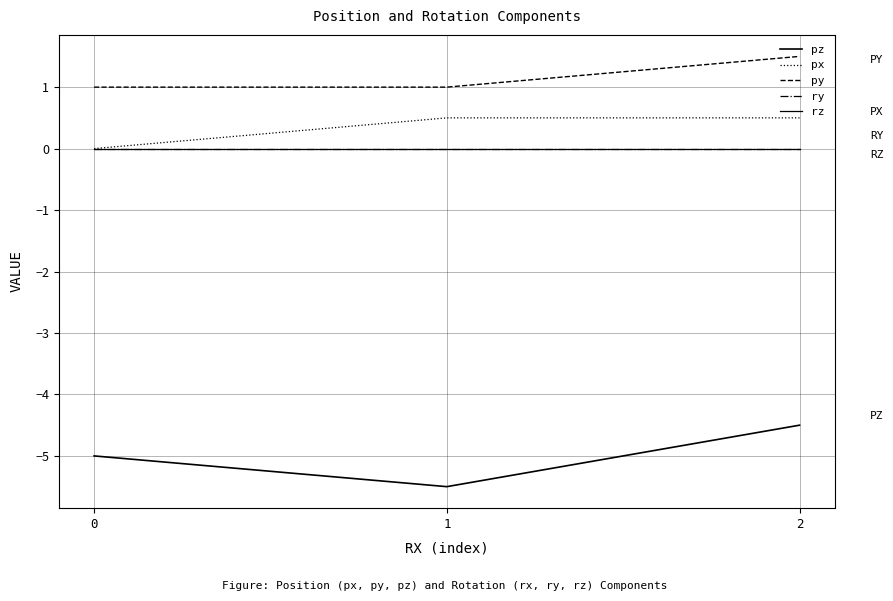

Does the chart display data point markers on the line(s)?

No